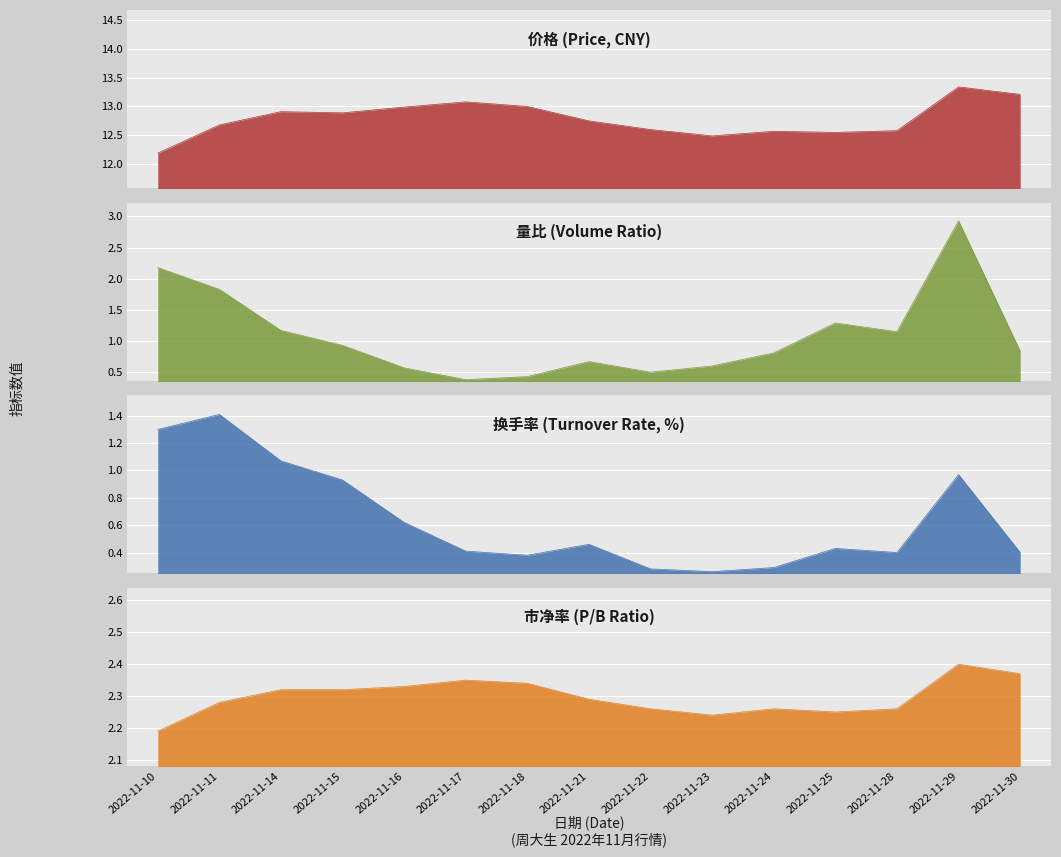

True or false: 量比 and 价格 cross at least once.

False